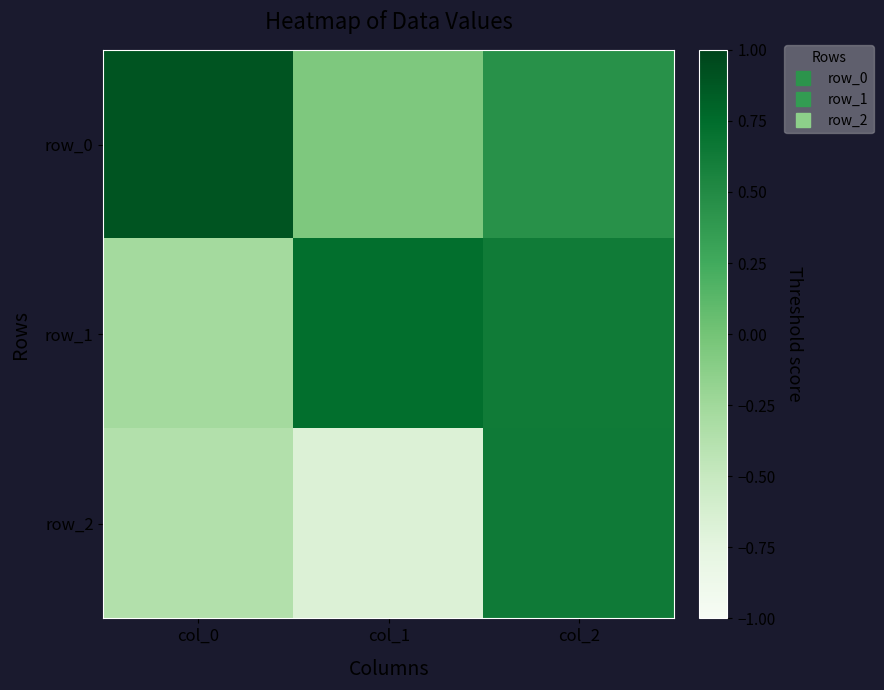

At how many categories does at least one series exceed 0?

3